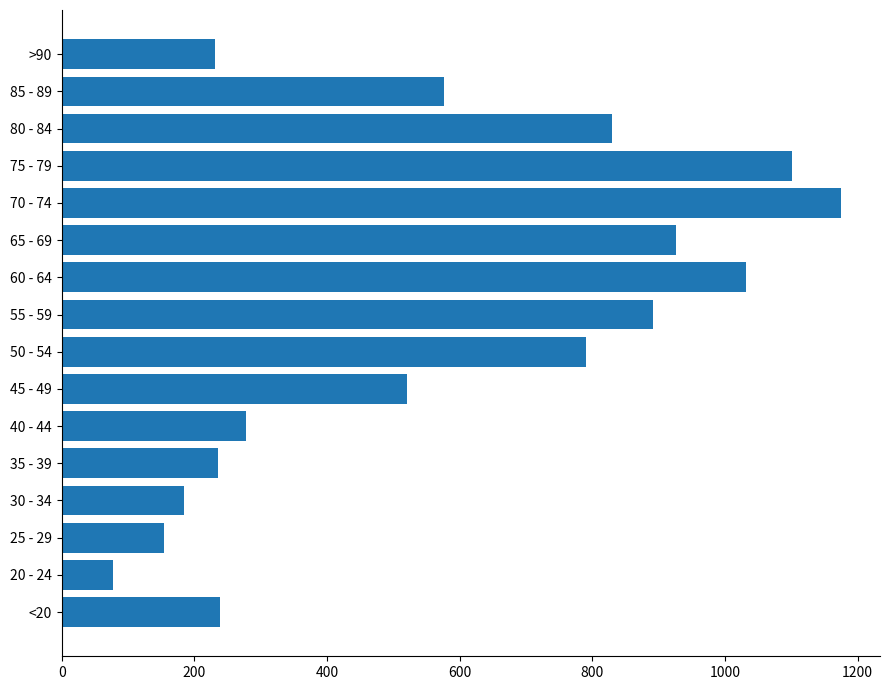

What is the change in value from 80 - 84 to 85 - 89?

-254